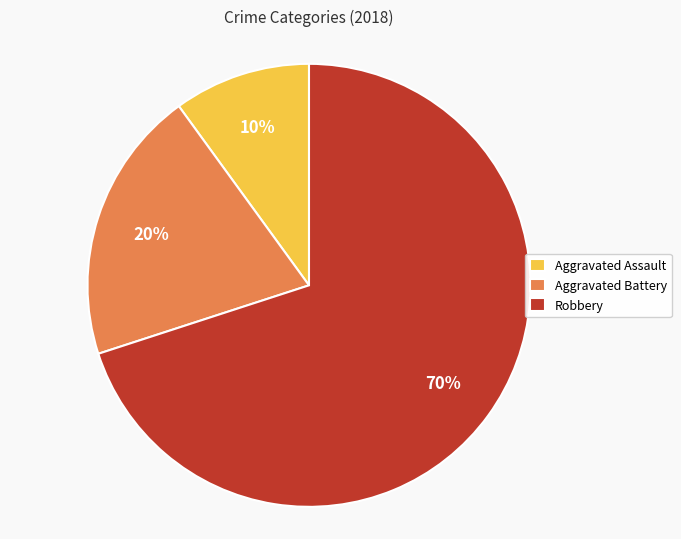

Count the number of slices in the pie.

3